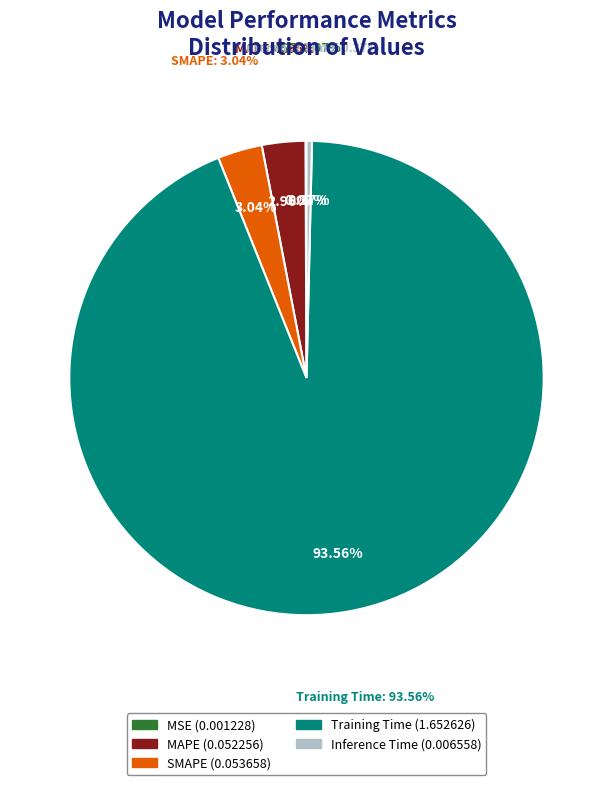

To the nearest percent, what is the combined percentage of MAPE and Training Time?

97%